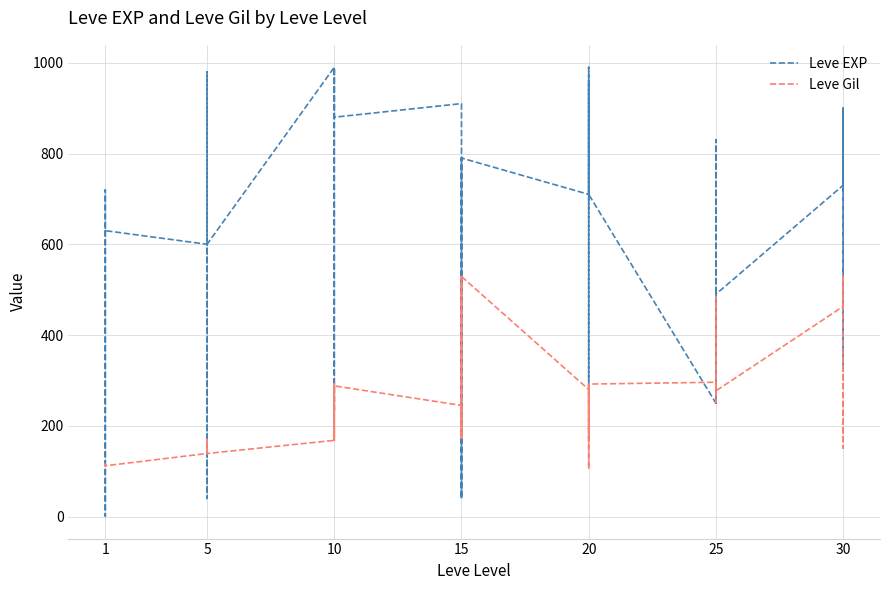

How many series are shown in this chart?

2